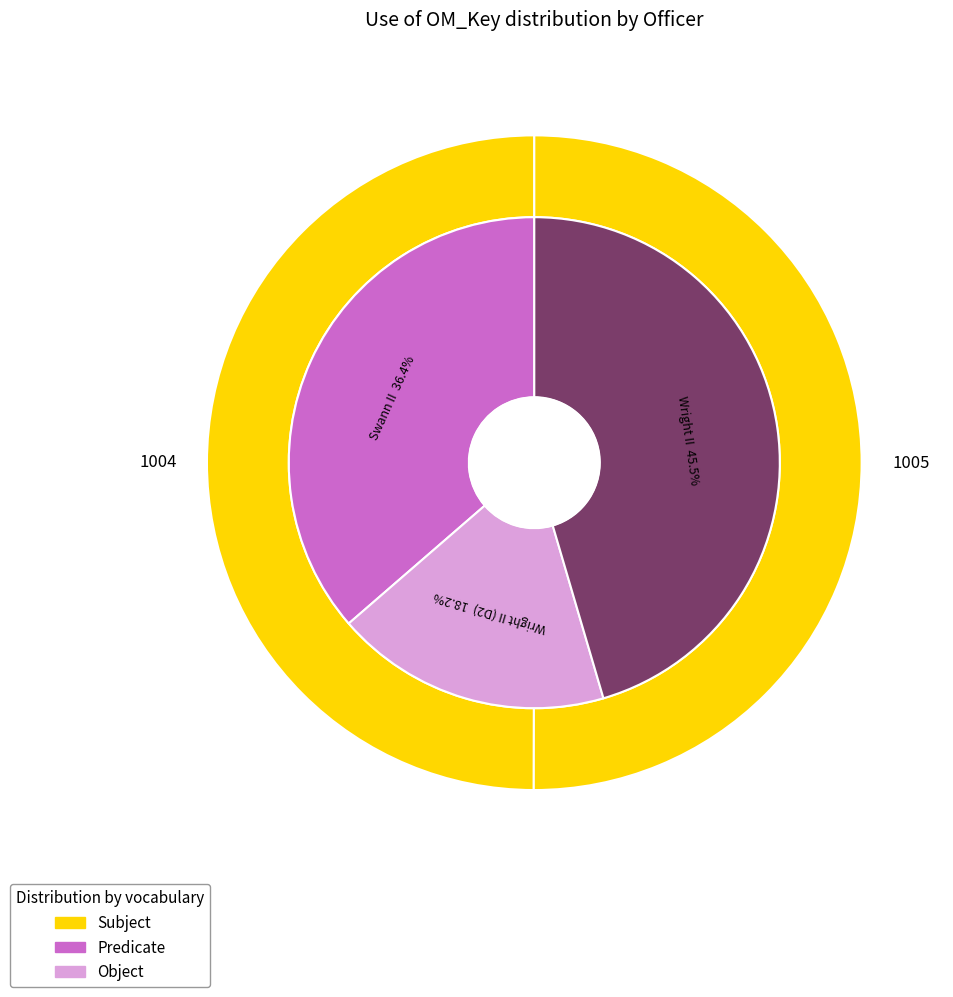

How many slices are in this pie chart?

2